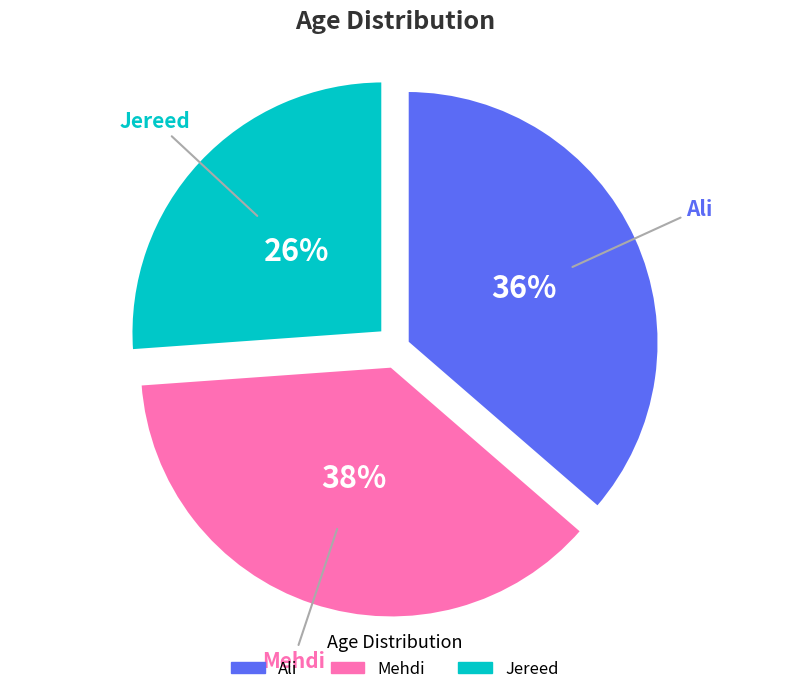

Combined, do Jereed and Ali account for over 50%?

Yes